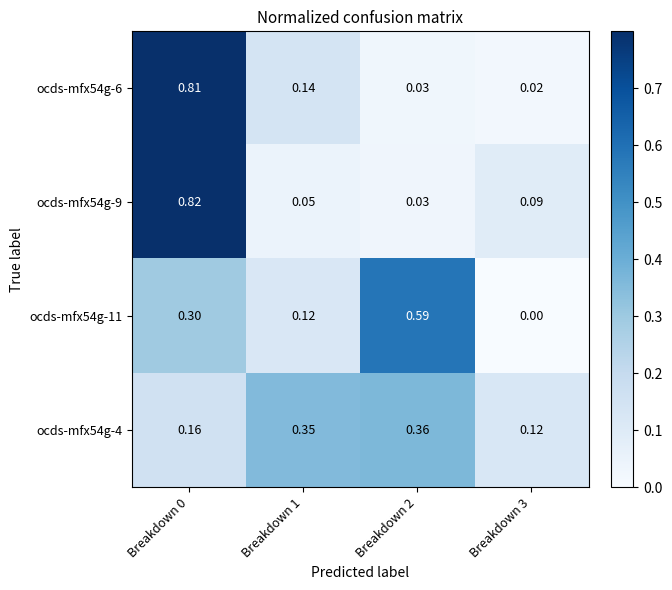

Is the value of ocds-mfx54g-11 at Breakdown 2 greater than the value of ocds-mfx54g-4 at Breakdown 1?

Yes